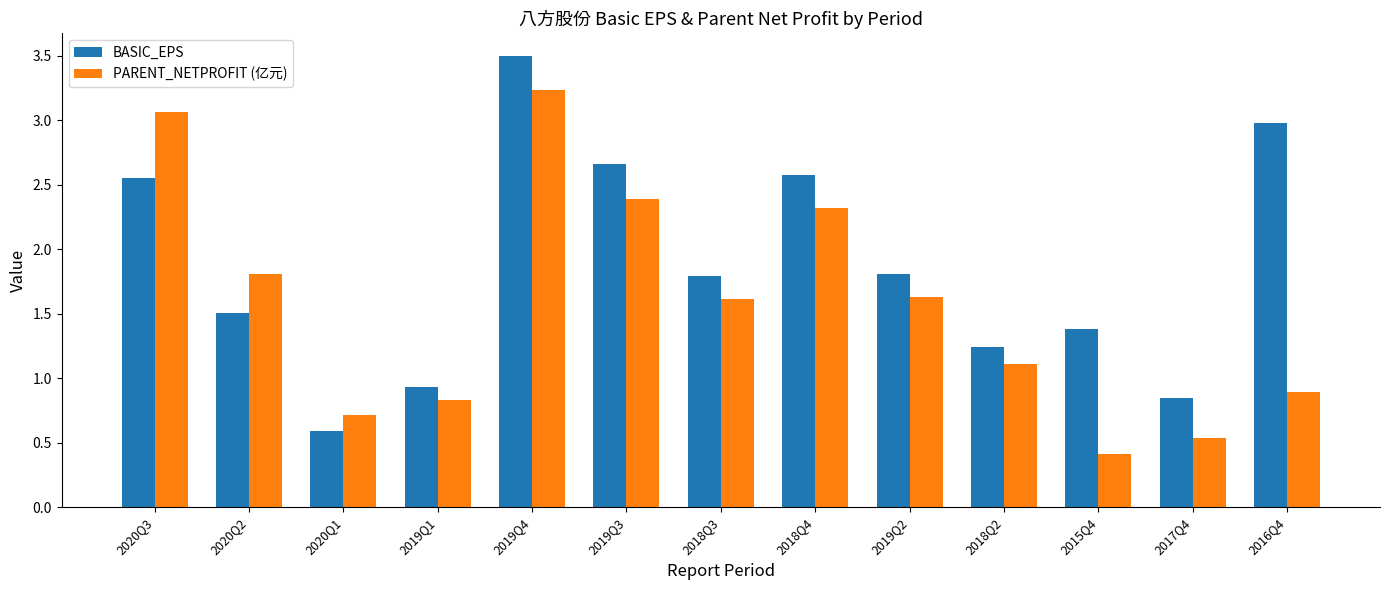

Rank the series by their maximum value, from lowest to highest.

PARENT_NETPROFIT (亿元), BASIC_EPS